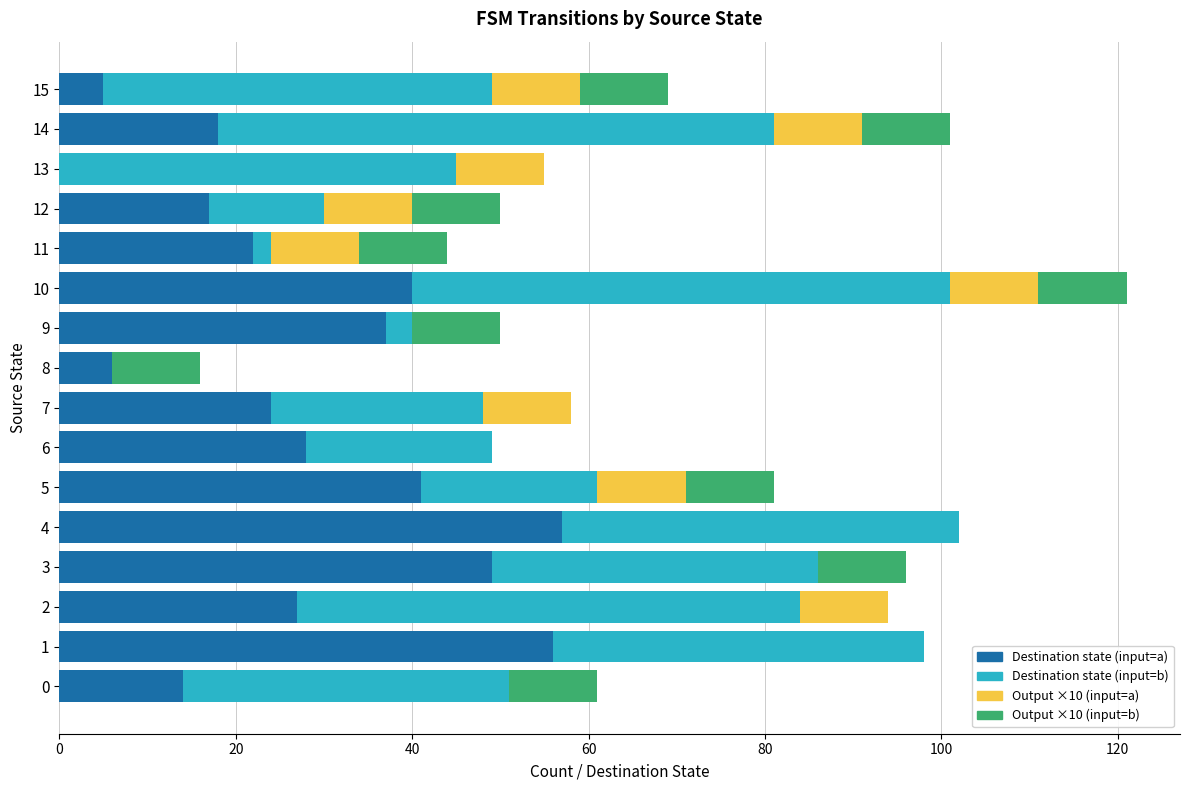

At which category is the sum across all series the highest?

10